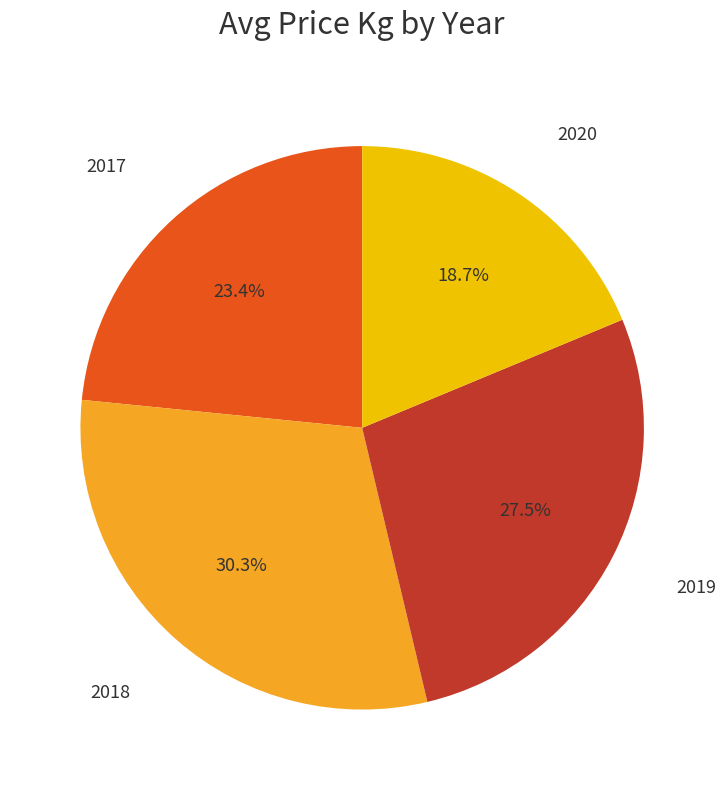

Is there any slice that represents more than half of the pie?

No